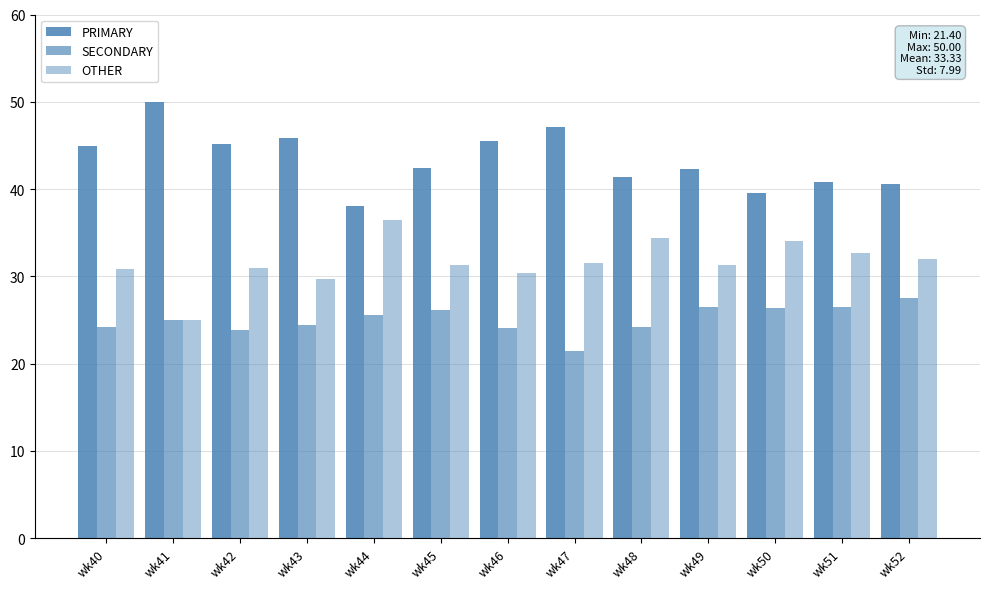

At which label is PRIMARY closest to 44?

wk40